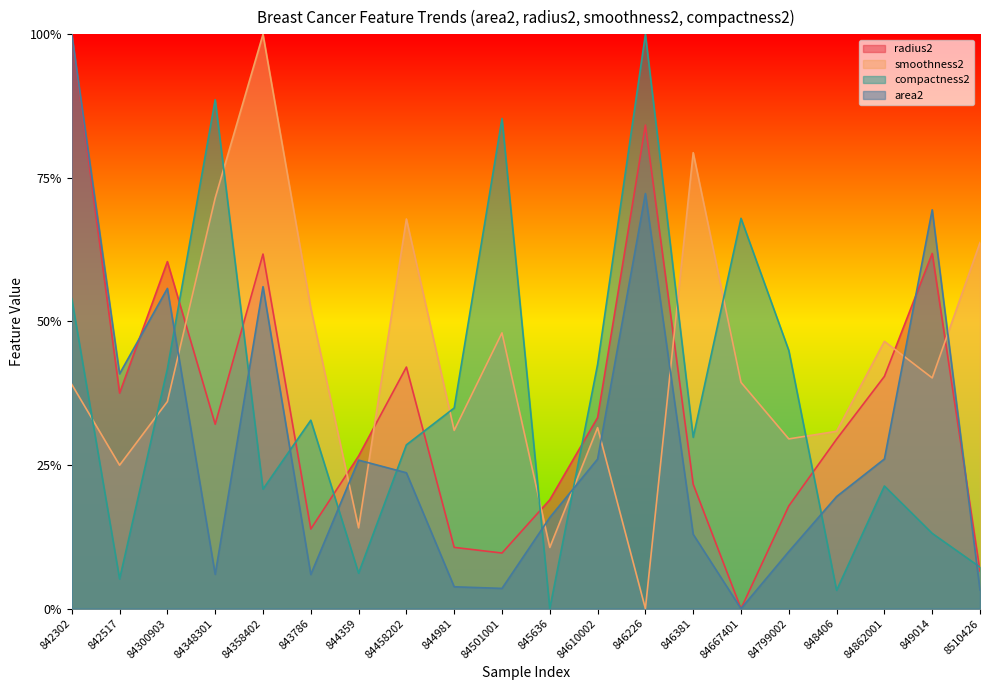

What is the total value across all series at 84358402?

2.4